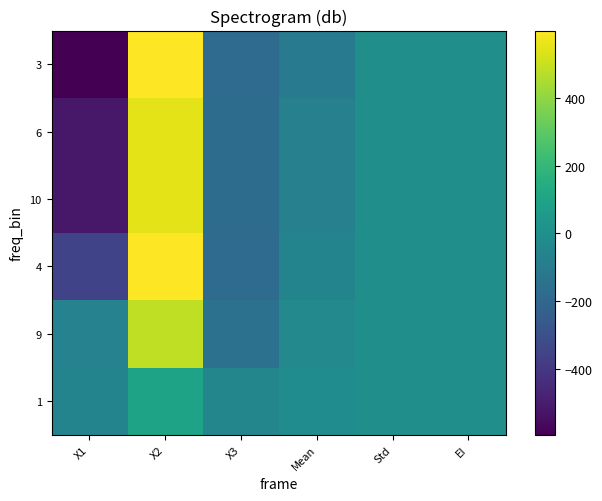

At which category is the sum across all series the highest?

X2